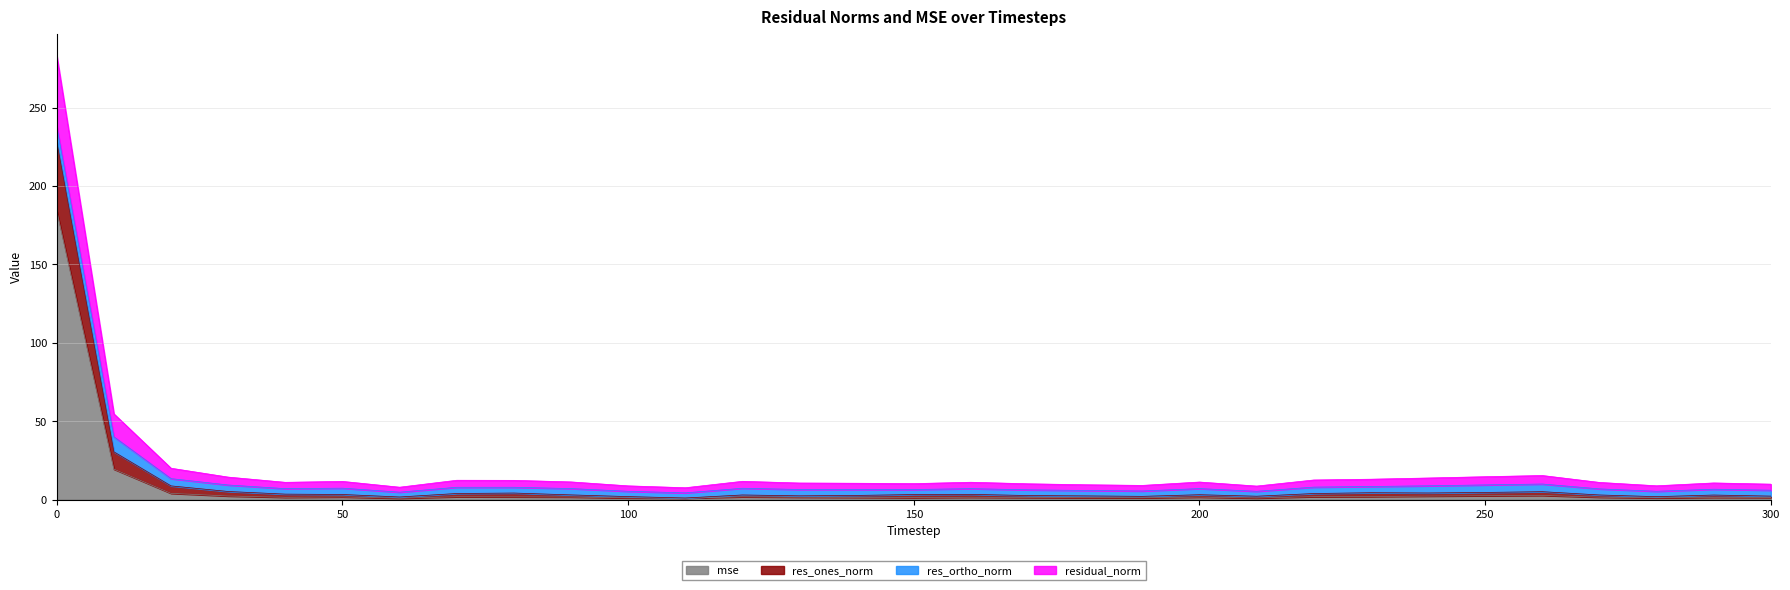

The value of res_ones_norm at 130 is 15.3. True or false?

False